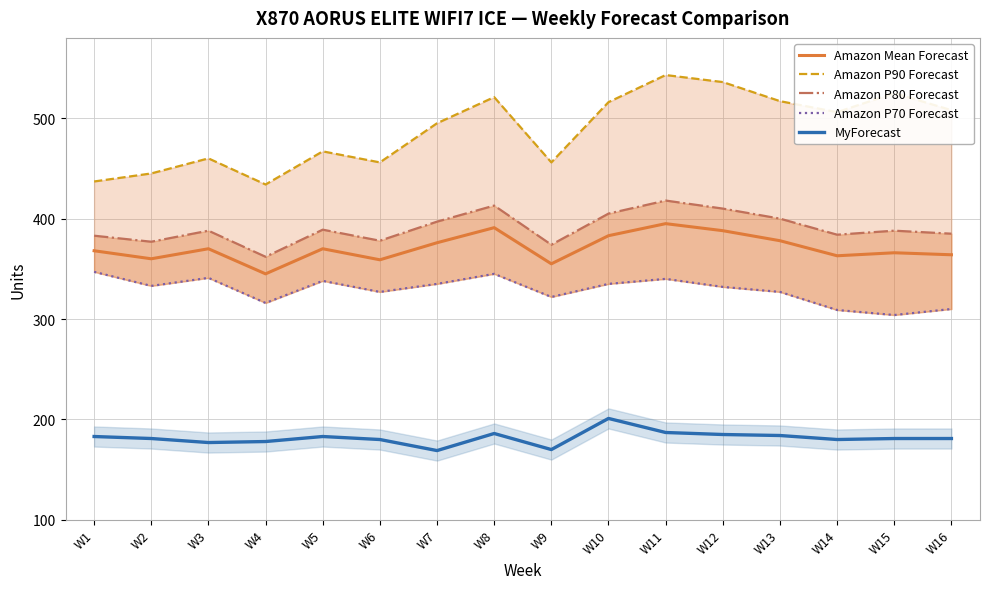

Is the value of MyForecast at W9 greater than the value of Amazon P90 Forecast at W16?

No